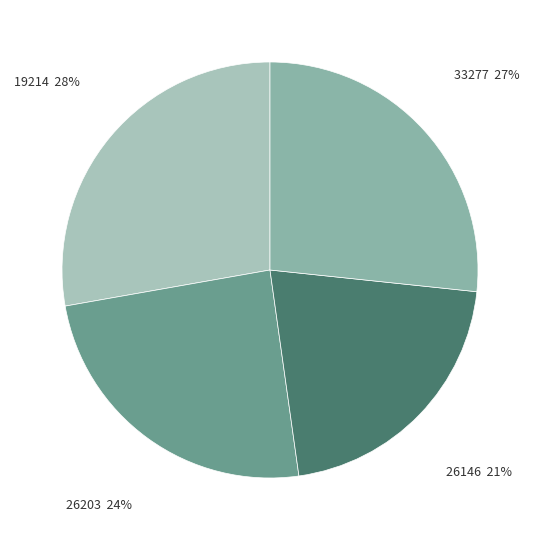

To the nearest percent, what is the combined percentage of 26203 and 19214?

52%